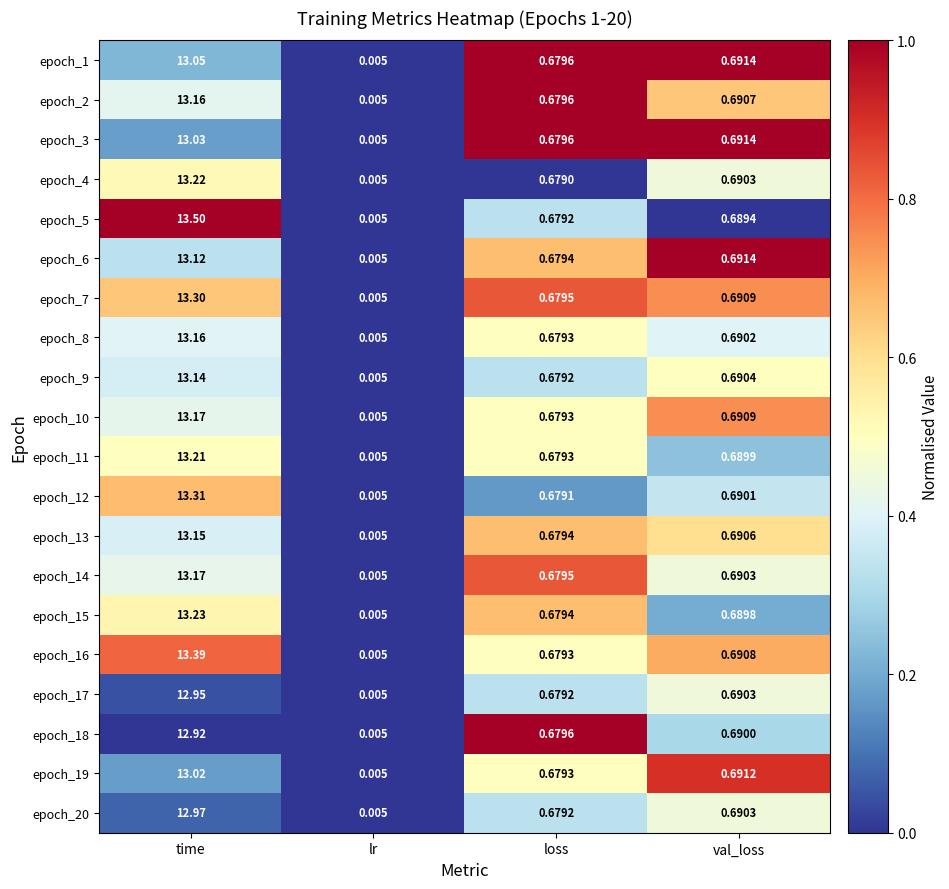

Rank the categories by epoch_1 value from lowest to highest.

lr, loss, val_loss, time